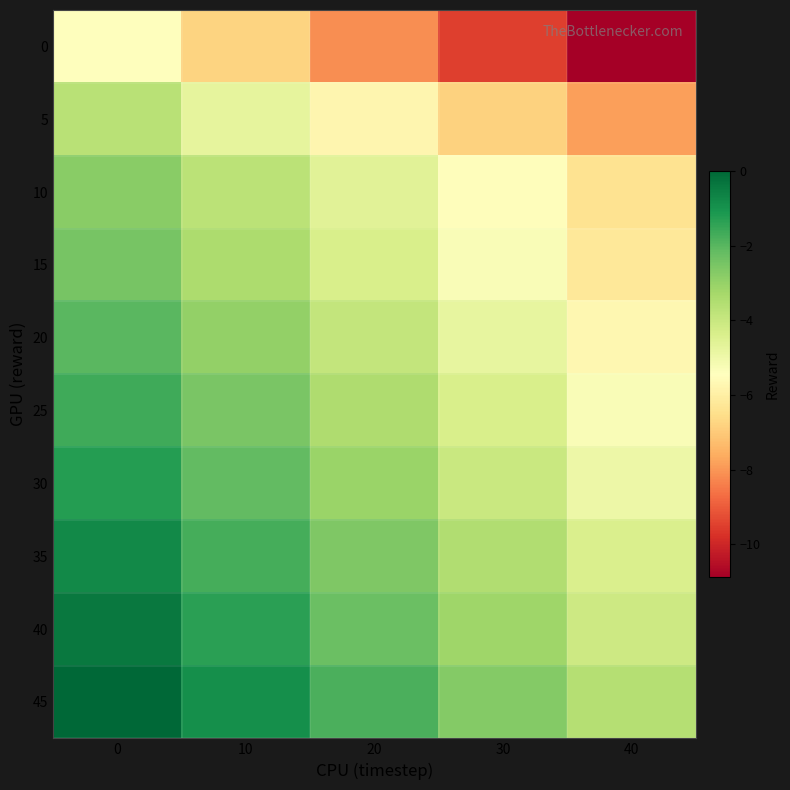

Reading right to left, transcribe all the data shown in this chart.

0: 40=-10.9	30=-9.5	20=-8.2	10=-6.8	0=-5.4
5: 40=-7.8	30=-6.8	20=-5.8	10=-4.7	0=-3.7
10: 40=-6.4	30=-5.5	20=-4.6	10=-3.7	0=-2.8
15: 40=-6.2	30=-5.3	20=-4.4	10=-3.4	0=-2.5
20: 40=-5.7	30=-4.8	20=-3.9	10=-3.0	0=-2.0
25: 40=-5.3	30=-4.4	20=-3.5	10=-2.5	0=-1.6
30: 40=-4.9	30=-4.0	20=-3.1	10=-2.2	0=-1.2
35: 40=-4.4	30=-3.5	20=-2.6	10=-1.7	0=-0.8
40: 40=-4.1	30=-3.2	20=-2.3	10=-1.3	0=-0.4
45: 40=-3.6	30=-2.7	20=-1.8	10=-0.9	0=-0.0